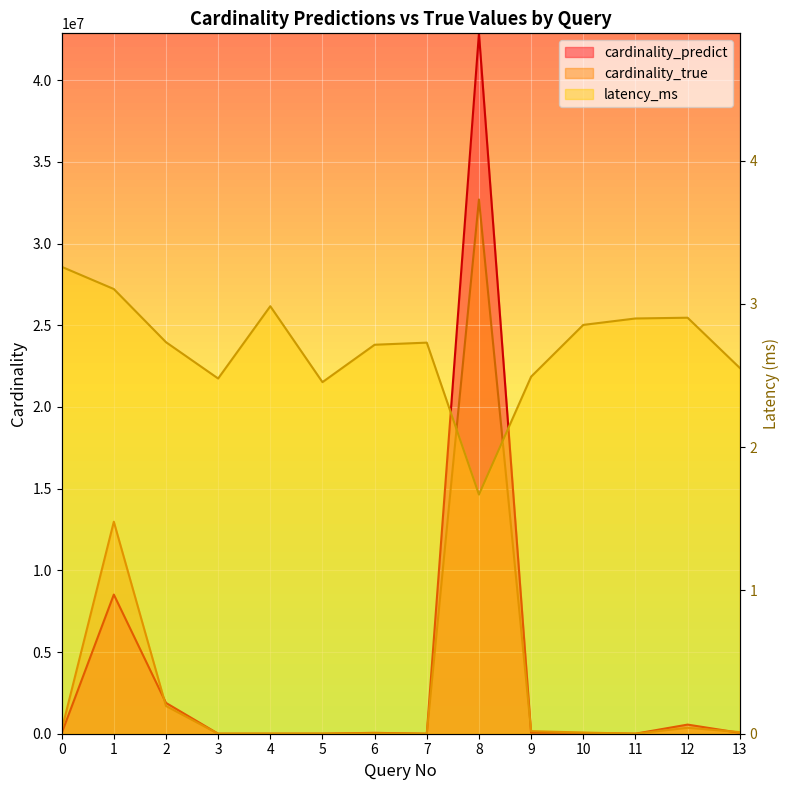

Where is the first local minimum for cardinality_true?

3